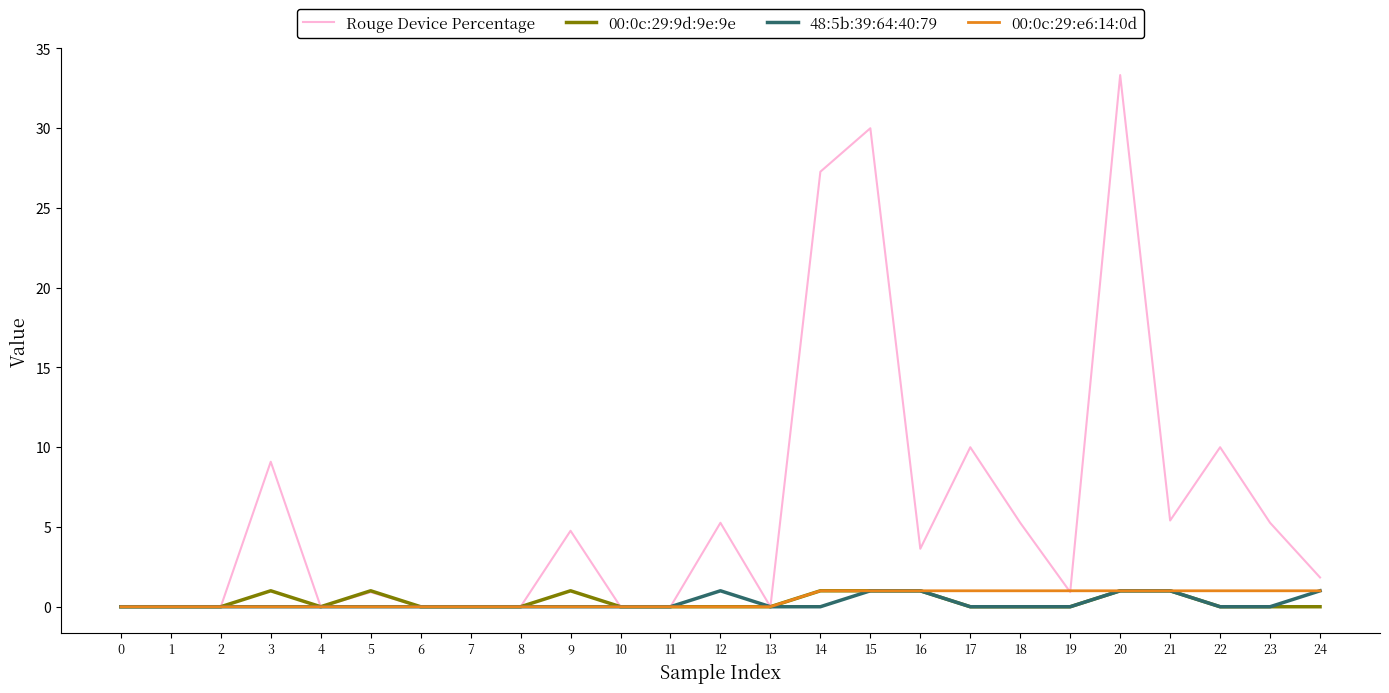

At how many categories does at least one series exceed 27?

3